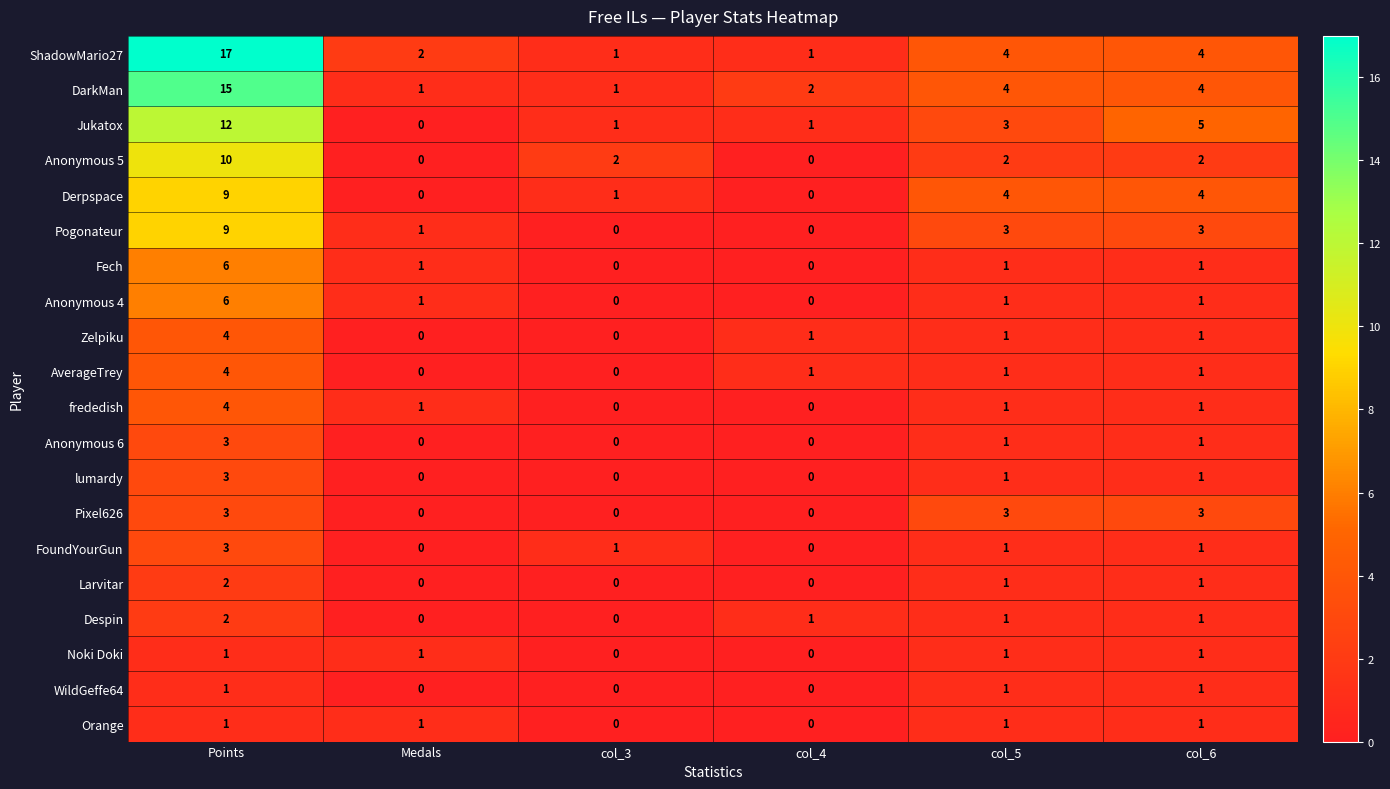

Count the Despin values in the range 0 to 1.

5